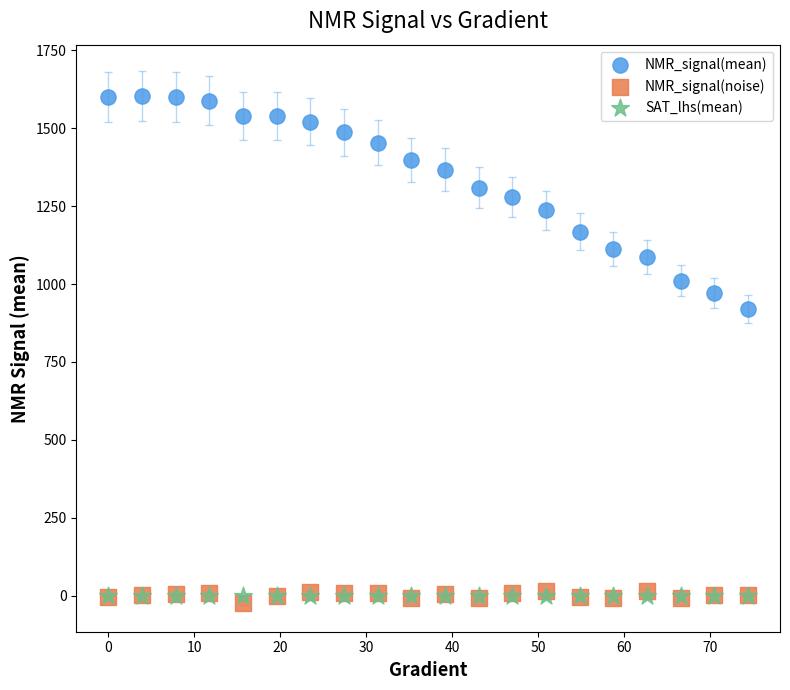

Across all series, what Y value is closest to 790?

920.4